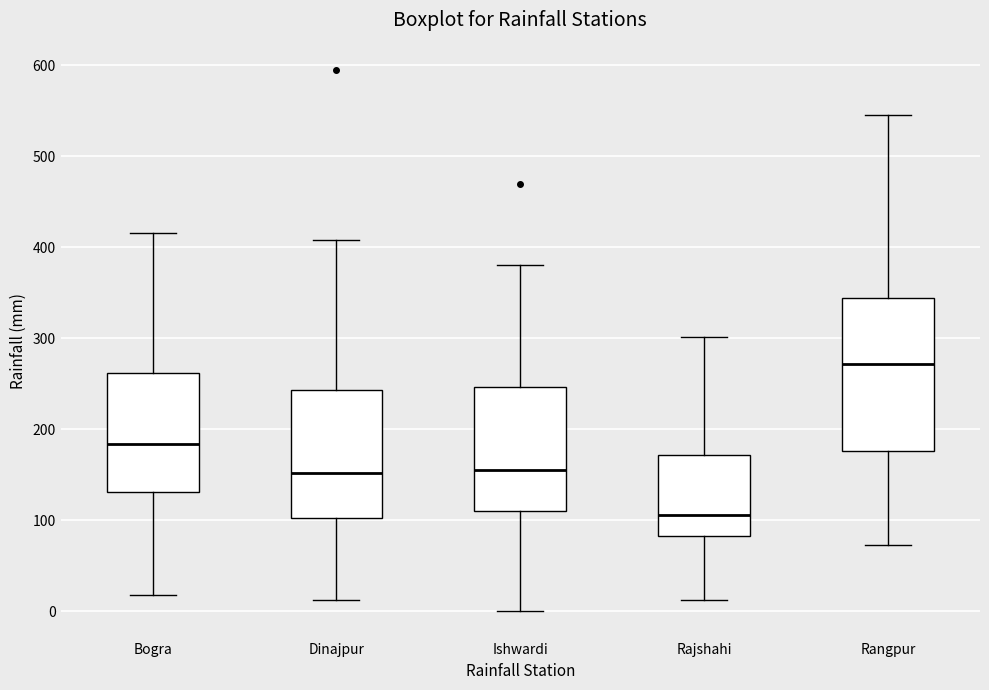

Reading left to right, read every box against the y-axis: the position of its median line, the range the box covers, and the ends of its whiskers. The values are not printed on the chart, so give them approximately, as read against the axis.

Bogra: median 180, box 130 to 260, whiskers 20 to 420
Dinajpur: median 150, box 100 to 240, whiskers 10 to 410
Ishwardi: median 160, box 110 to 250, whiskers 0 to 380
Rajshahi: median 110, box 80 to 170, whiskers 10 to 300
Rangpur: median 270, box 180 to 340, whiskers 70 to 550